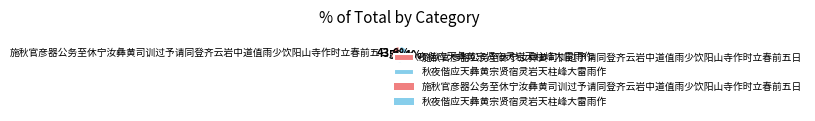

Rank the categories by value from lowest to highest.

施秋官彦器公务至休宁汝彝黄司训过予请同登齐云岩中道值雨少饮阳山寺作时立春前五日, 秋夜偕应天彝黄宗贤宿灵岩天柱峰大雷雨作